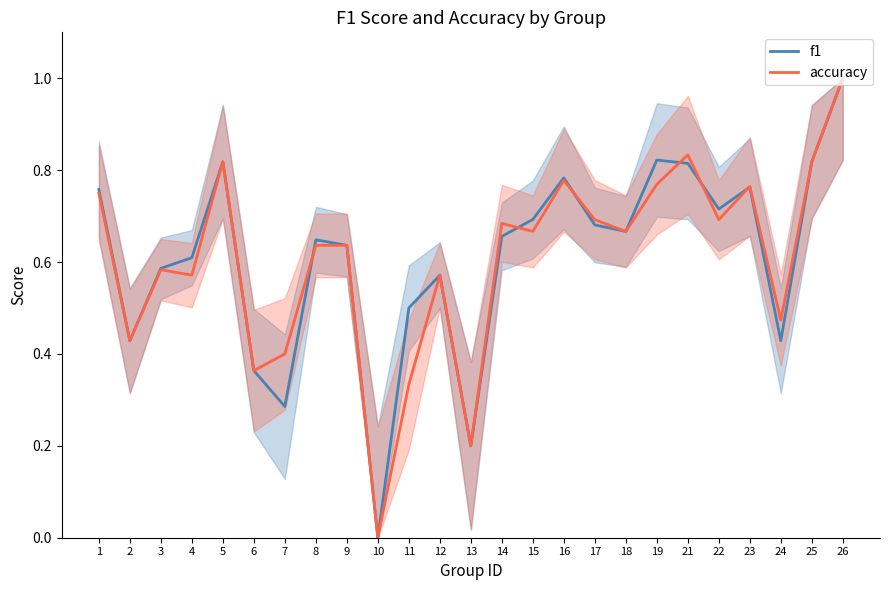

What is the value of the f1 point at the 9th from the left?

0.6